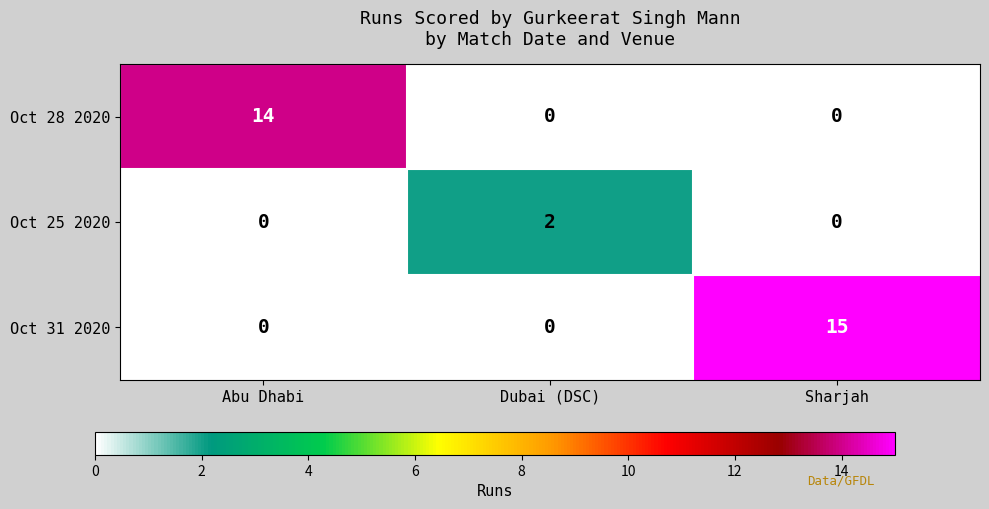

Reading left to right, list all the values displayed in this chart.

Oct 28 2020: 14	0	0
Oct 25 2020: 0	2	0
Oct 31 2020: 0	0	15